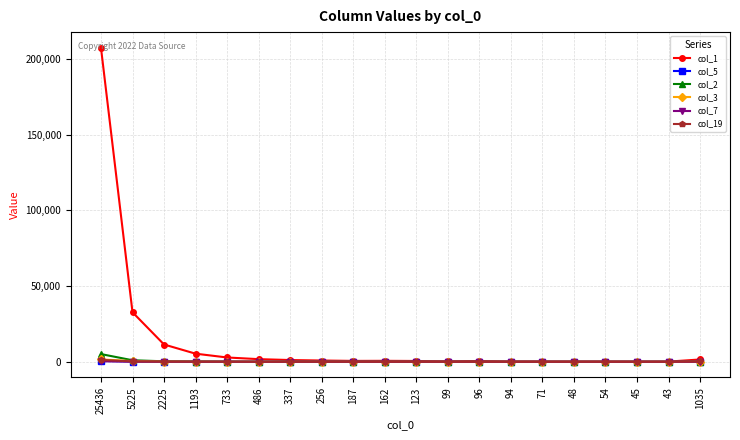

True or false: col_7 has more than 0 points higher than both neighbors.

True